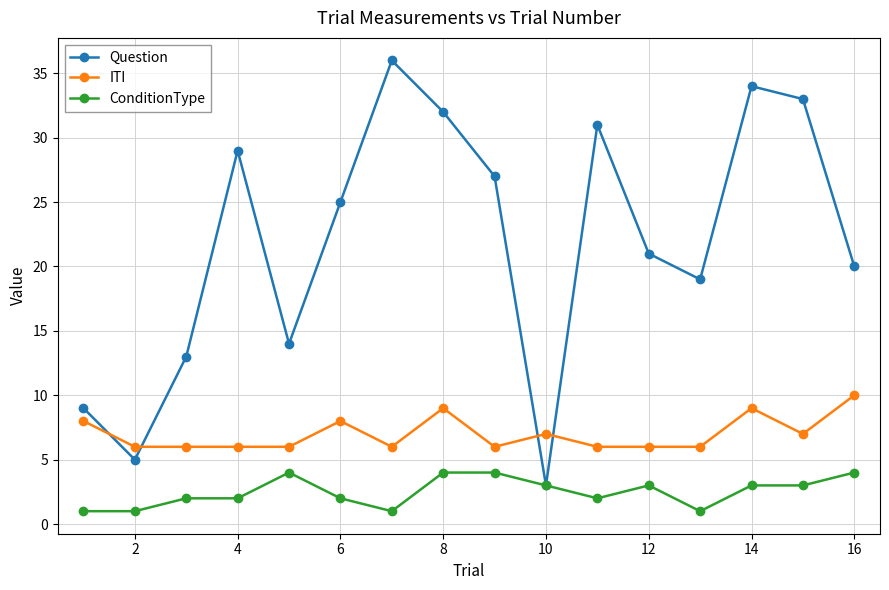

Is this an area chart (filled region under the line)?

No